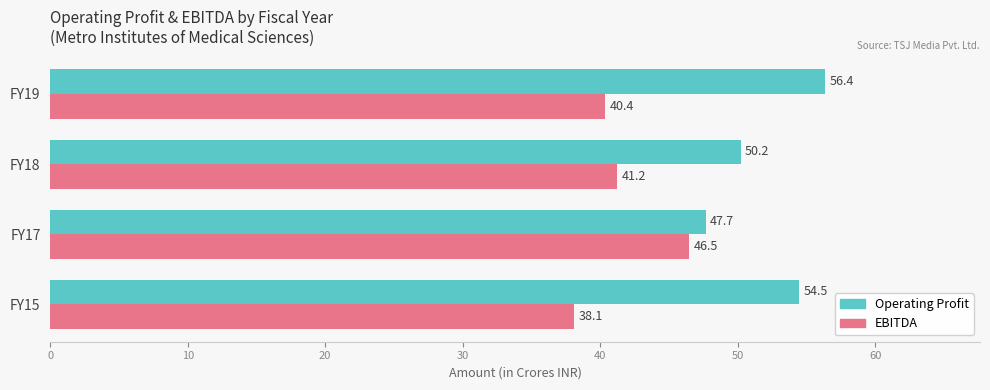

At which category does the chart reach its peak across all series?

FY19